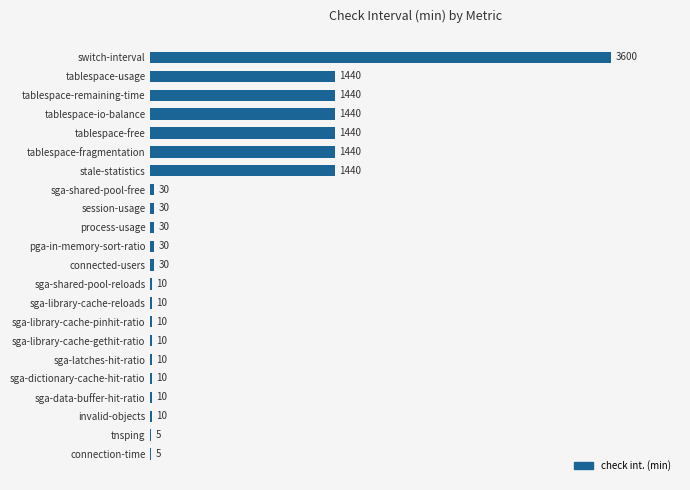

Reading bottom to top, extract all data points from this chart.

connection-time=5	tnsping=5	invalid-objects=10	sga-data-buffer-hit-ratio=10	sga-dictionary-cache-hit-ratio=10	sga-latches-hit-ratio=10	sga-library-cache-gethit-ratio=10	sga-library-cache-pinhit-ratio=10	sga-library-cache-reloads=10	sga-shared-pool-reloads=10	connected-users=30	pga-in-memory-sort-ratio=30	process-usage=30	session-usage=30	sga-shared-pool-free=30	stale-statistics=1440	tablespace-fragmentation=1440	tablespace-free=1440	tablespace-io-balance=1440	tablespace-remaining-time=1440	tablespace-usage=1440	switch-interval=3600